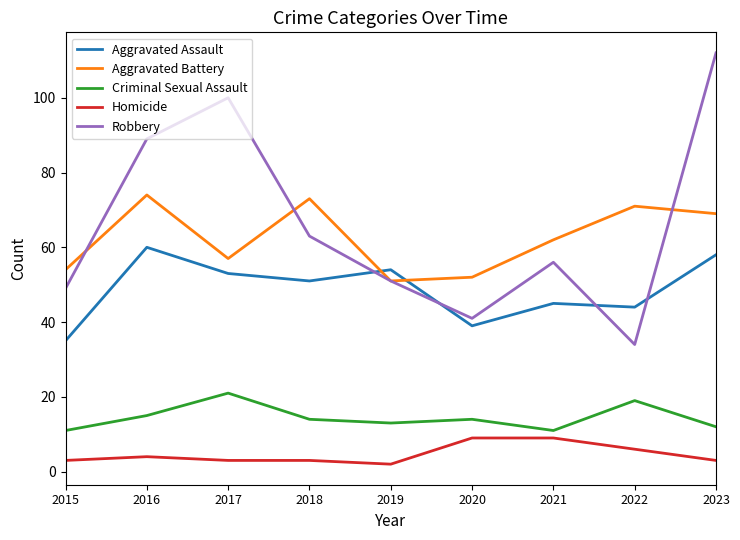

Rank the series by their maximum value, from highest to lowest.

Robbery, Aggravated Battery, Aggravated Assault, Criminal Sexual Assault, Homicide